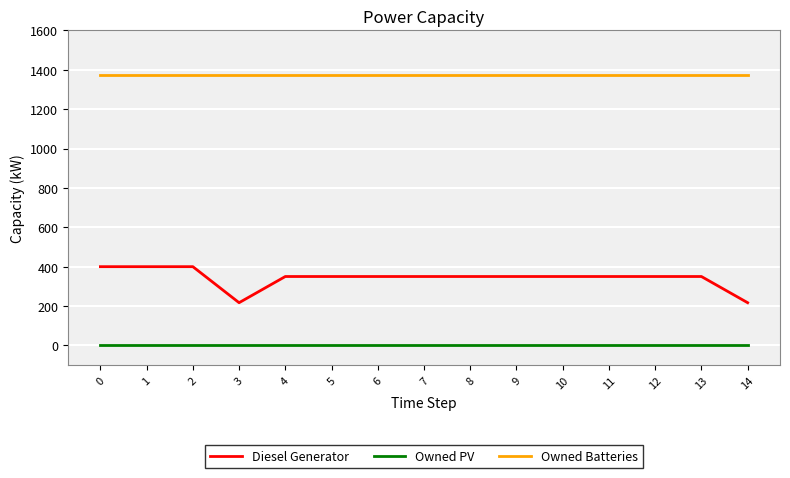

How many lines are shown in the chart?

3